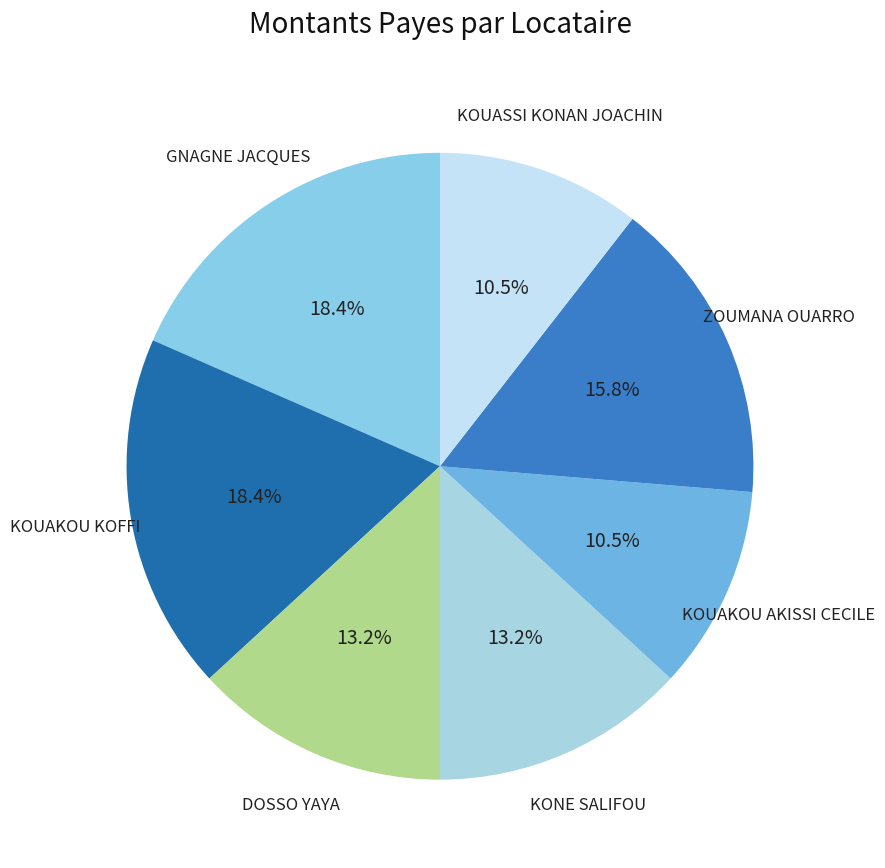

To the nearest percent, what is the average slice percentage?

14%